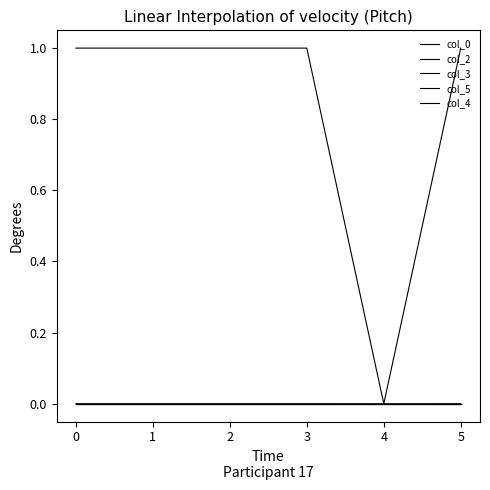

Is this an area chart (filled region under the line)?

No